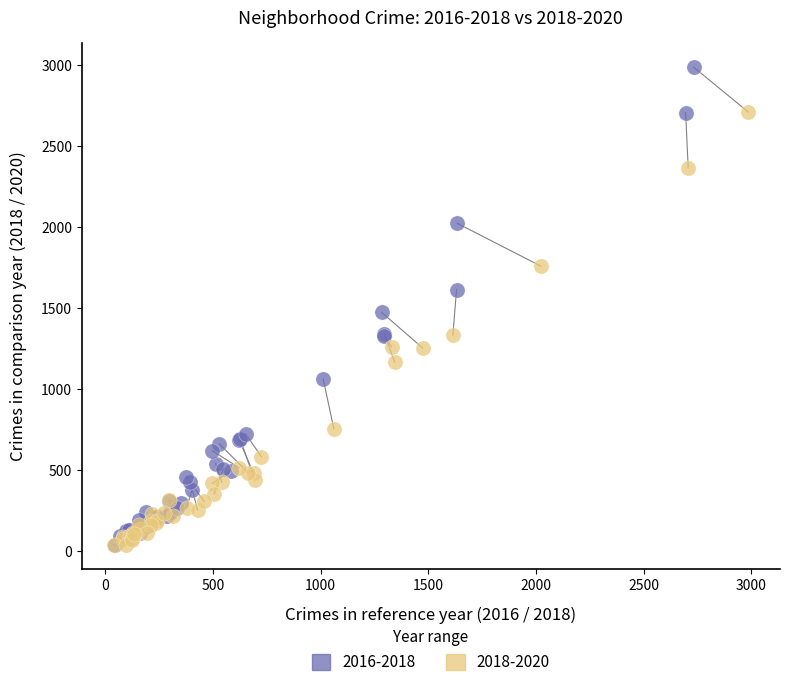

Which series contains the highest Y value?

2016-2018